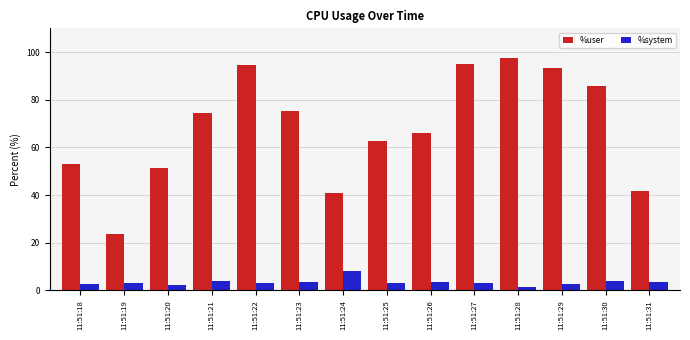

Rank the series by their average value, from lowest to highest.

%system, %user